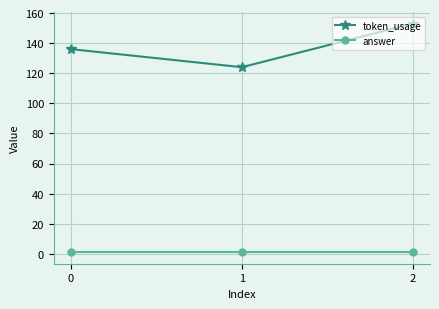

The value of token_usage at 2 is 153. True or false?

True